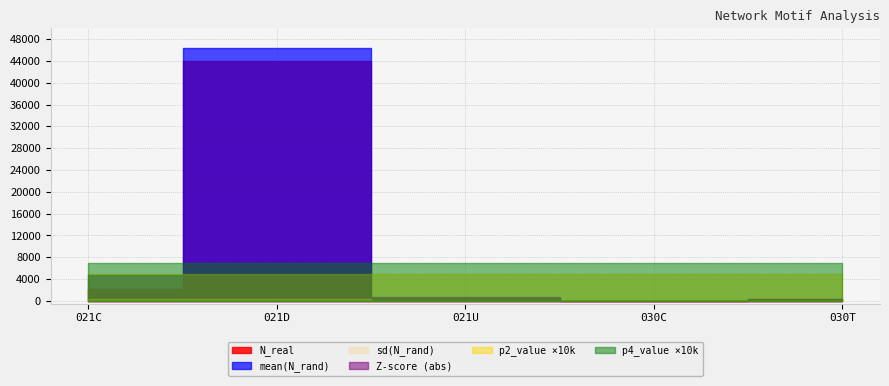

What is the sum of the mean(N_rand) values at 021U and 021C?

5484.2